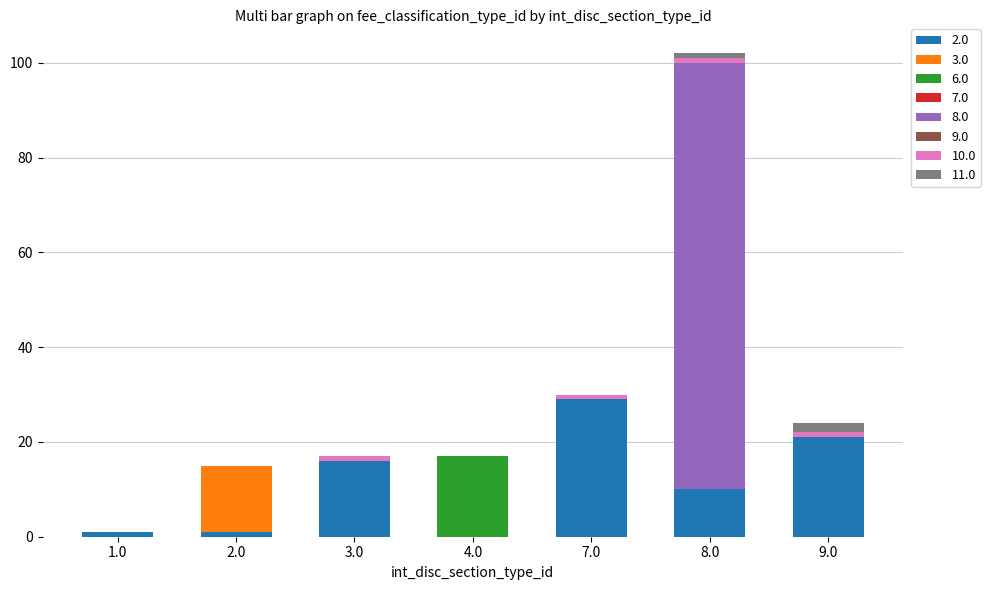

At which category is the sum across all series the highest?

8.0